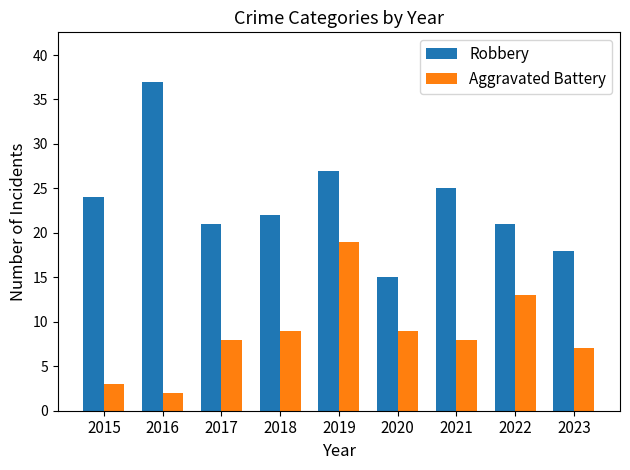

Is it true that Robbery equals 20 at 2020?

False